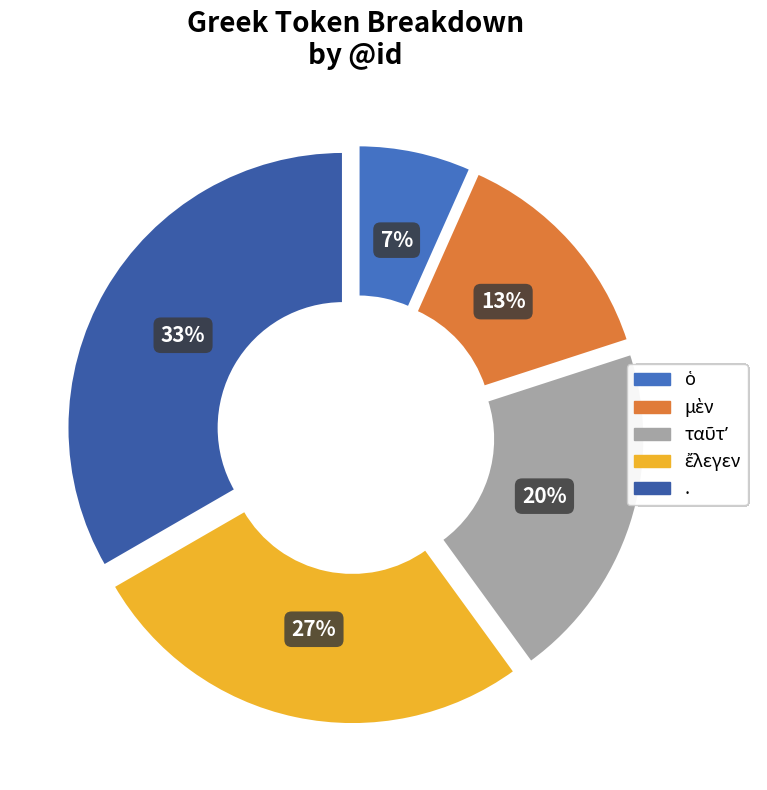

To the nearest percent, what portion does ὁ represent?

7%